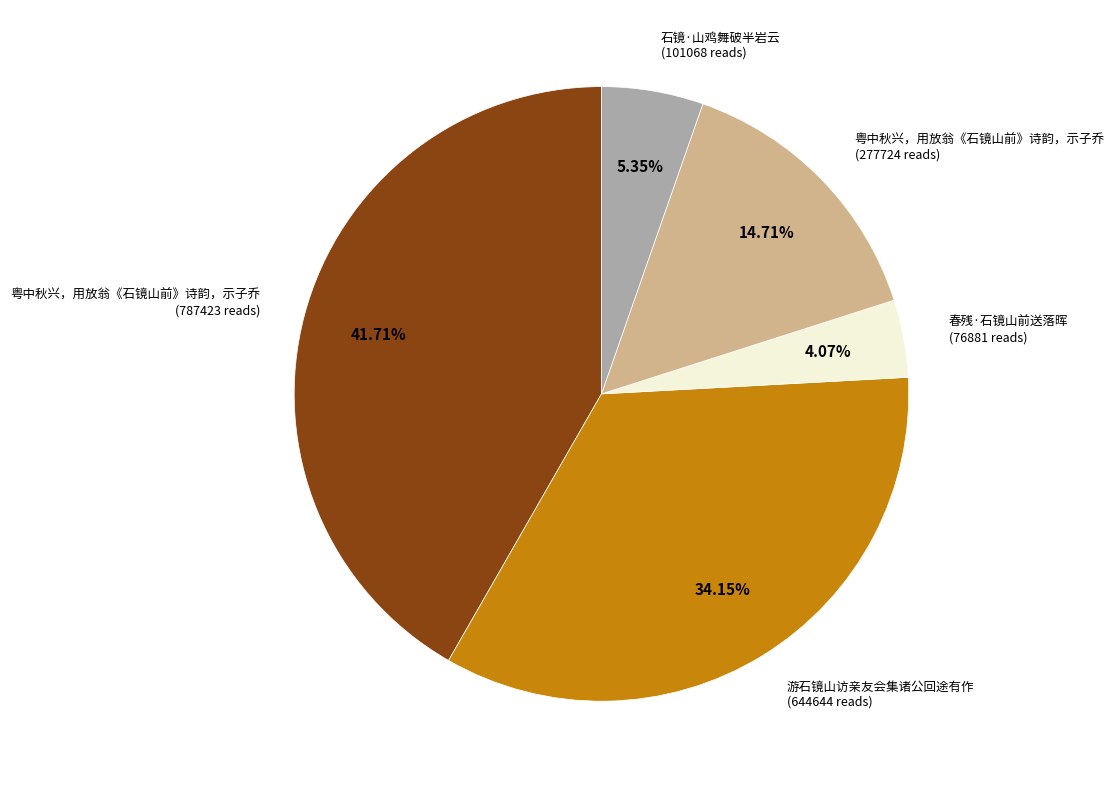

Is there any slice that represents more than half of the pie?

No